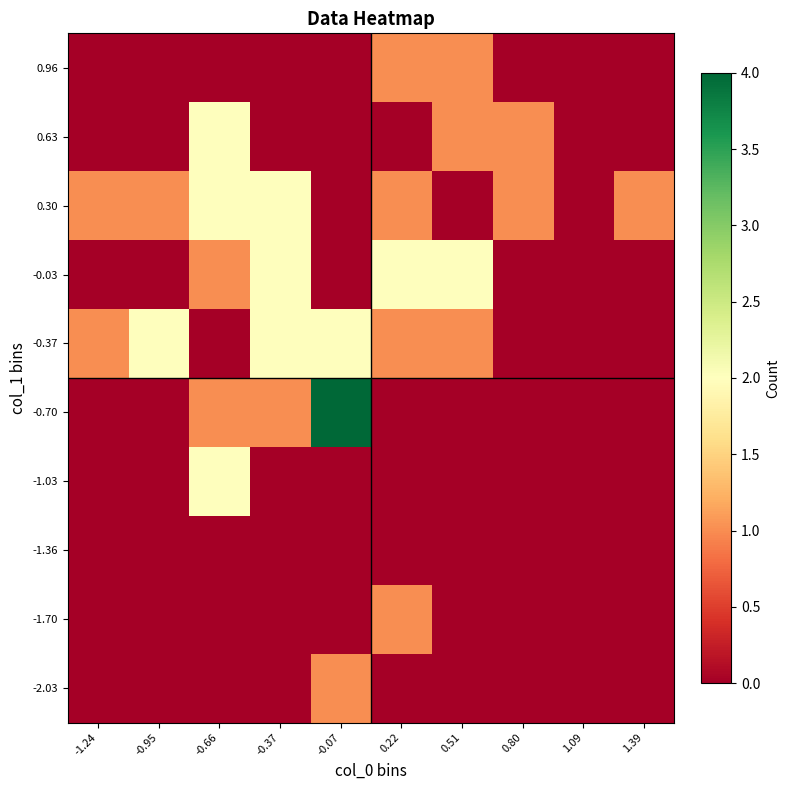

What is the total value across all series at -0.66?

8